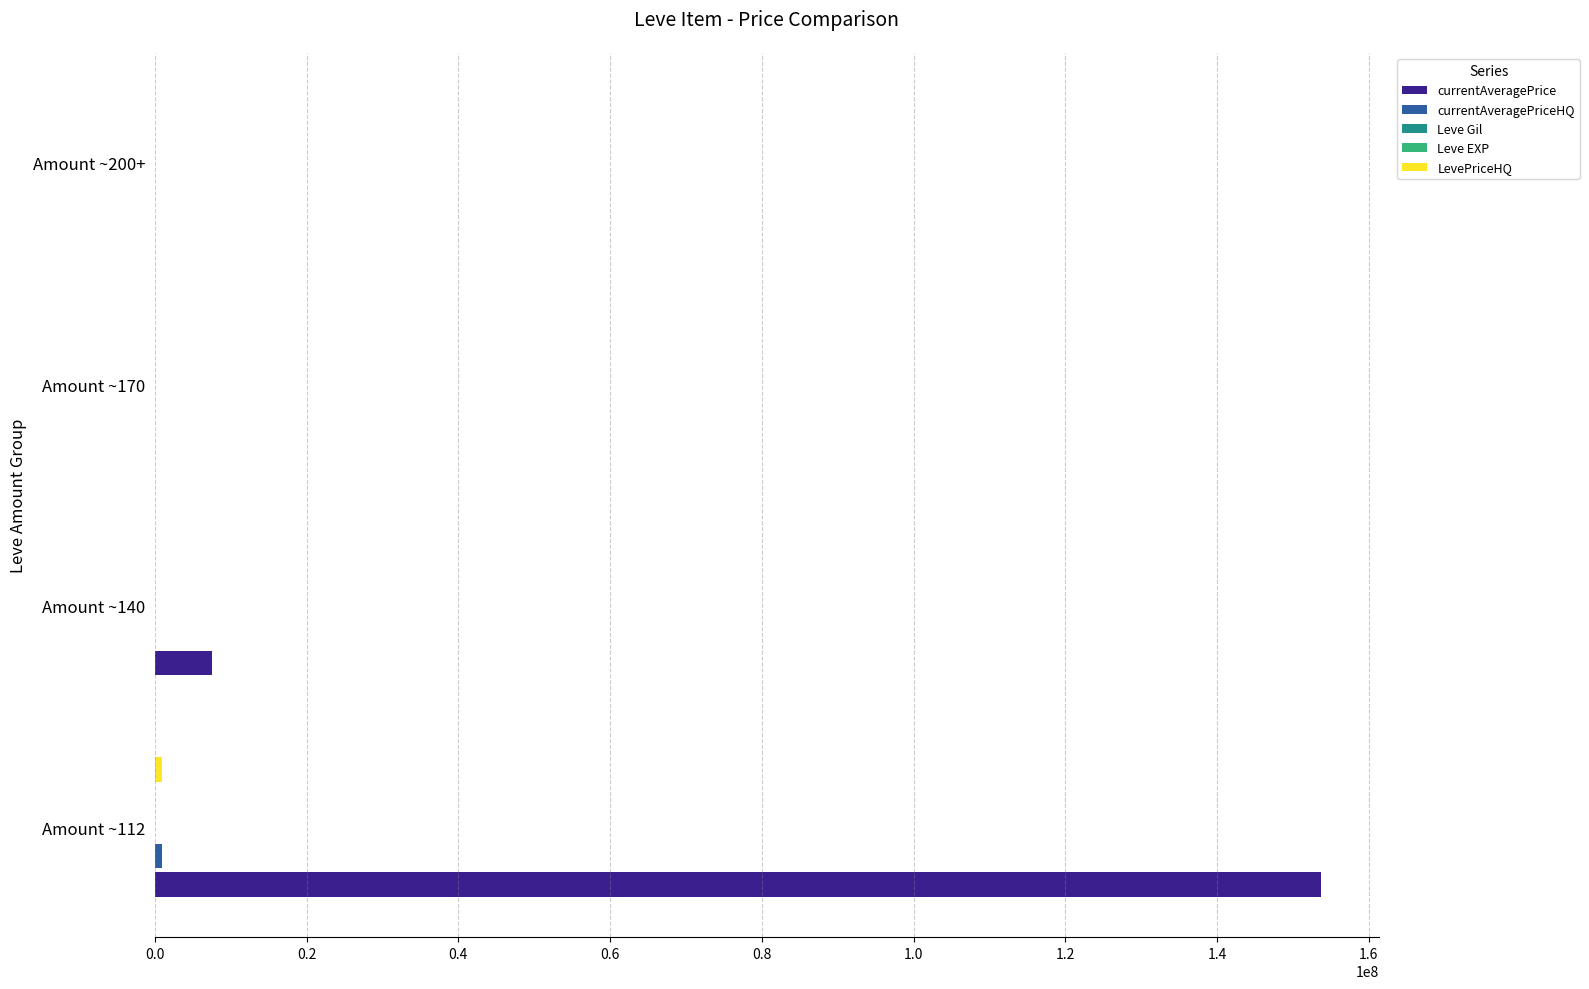

What is the maximum value shown in the chart?

153631402